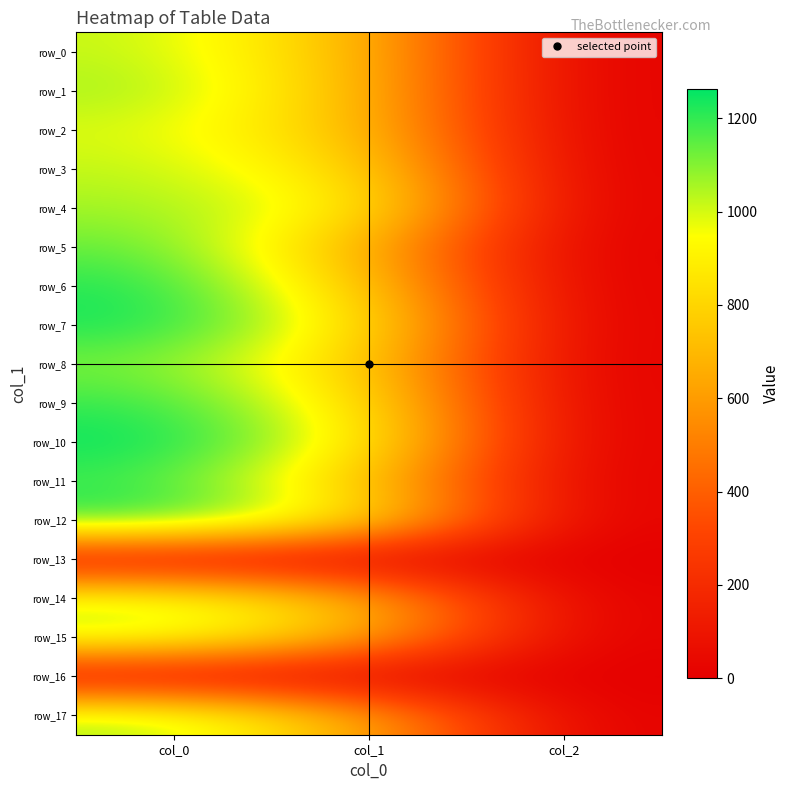

What is the lowest value of the row_4 series?

2.0